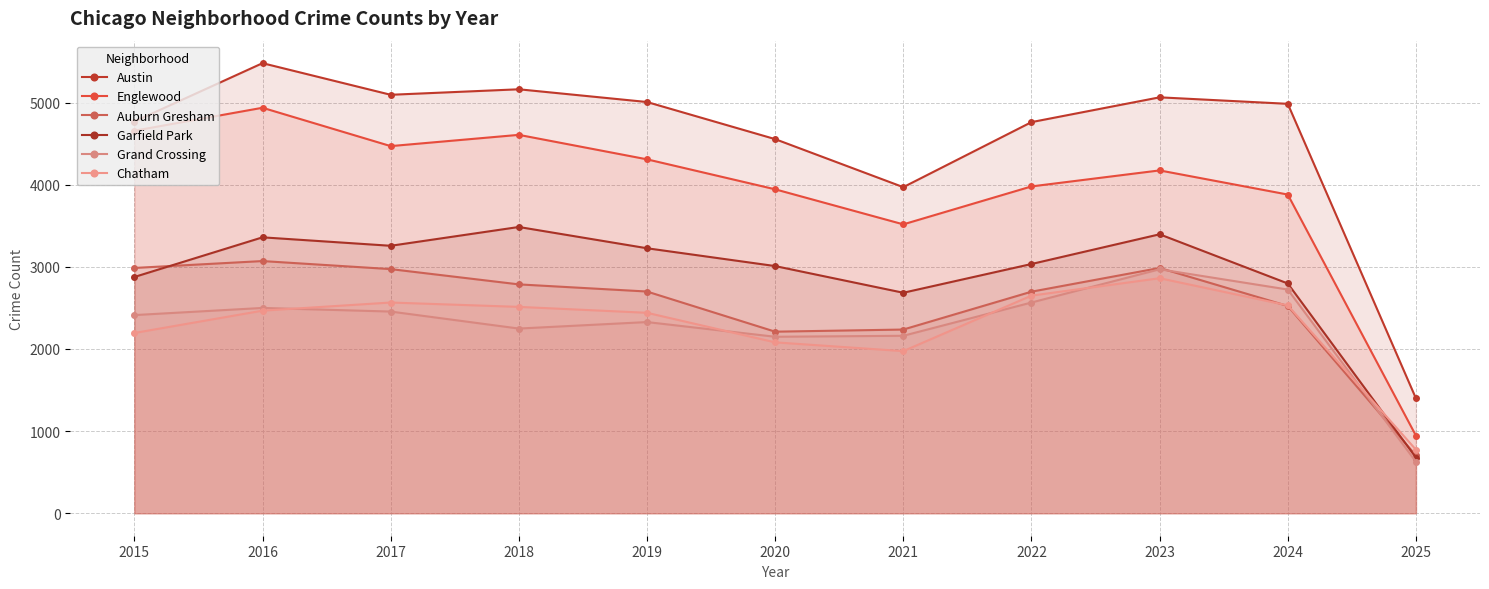

Where is Austin nearest to the value 3440?

2021